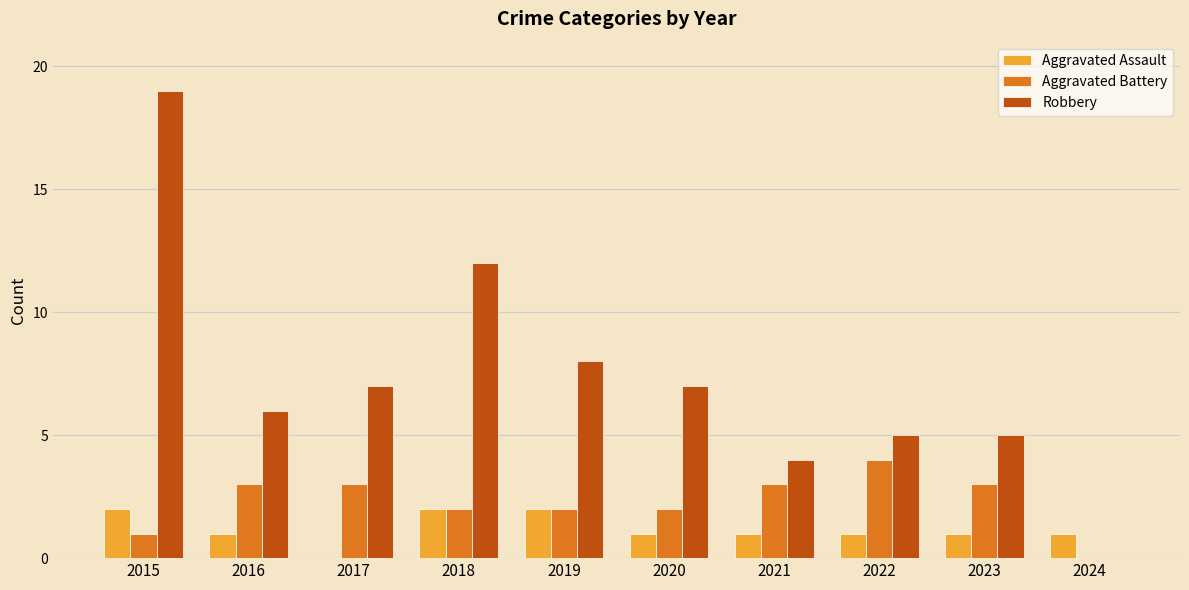

How many categories are shown in the chart?

10